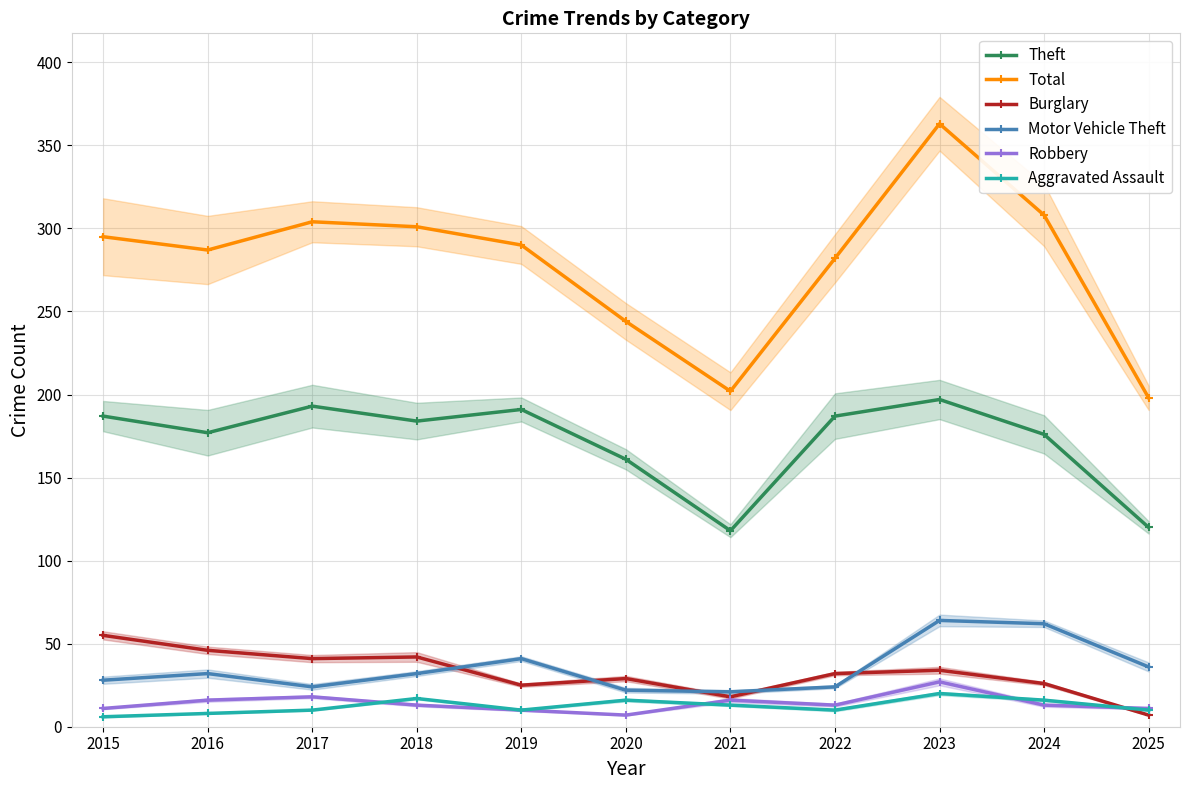

What is the maximum value for Burglary?

55